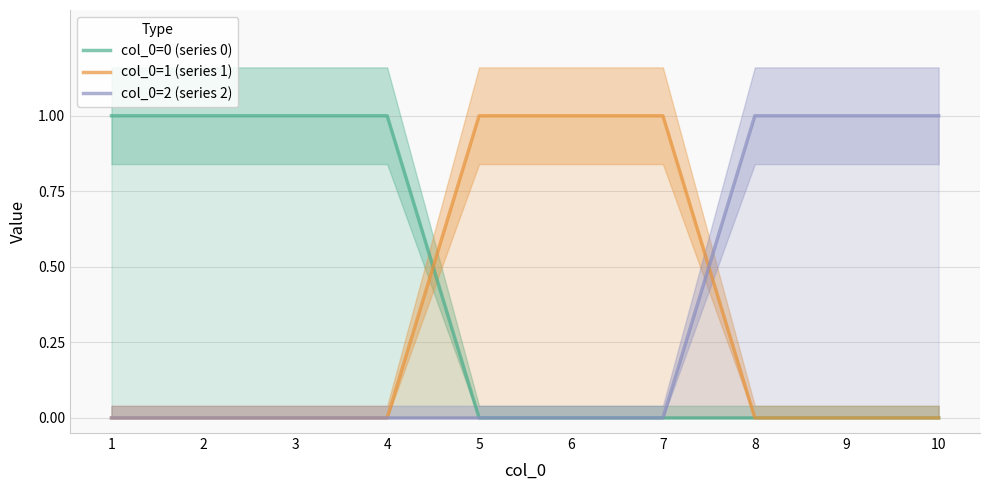

How many col_0=1 (series 1) values are between 0 and 1?

10